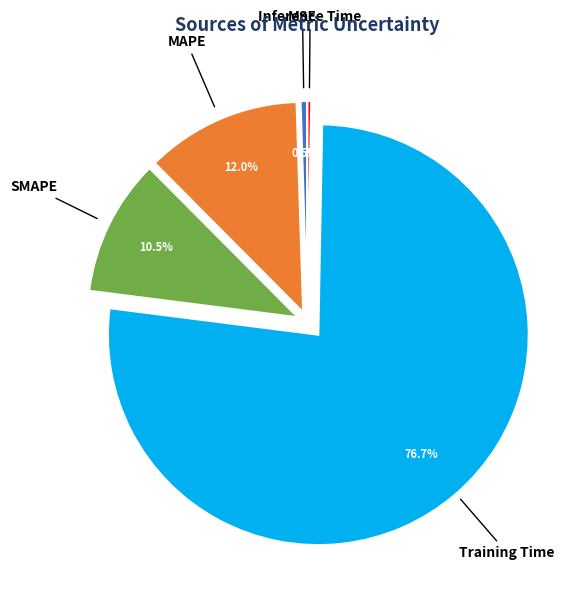

What percentage do MSE and Inference Time together represent?

0.8%